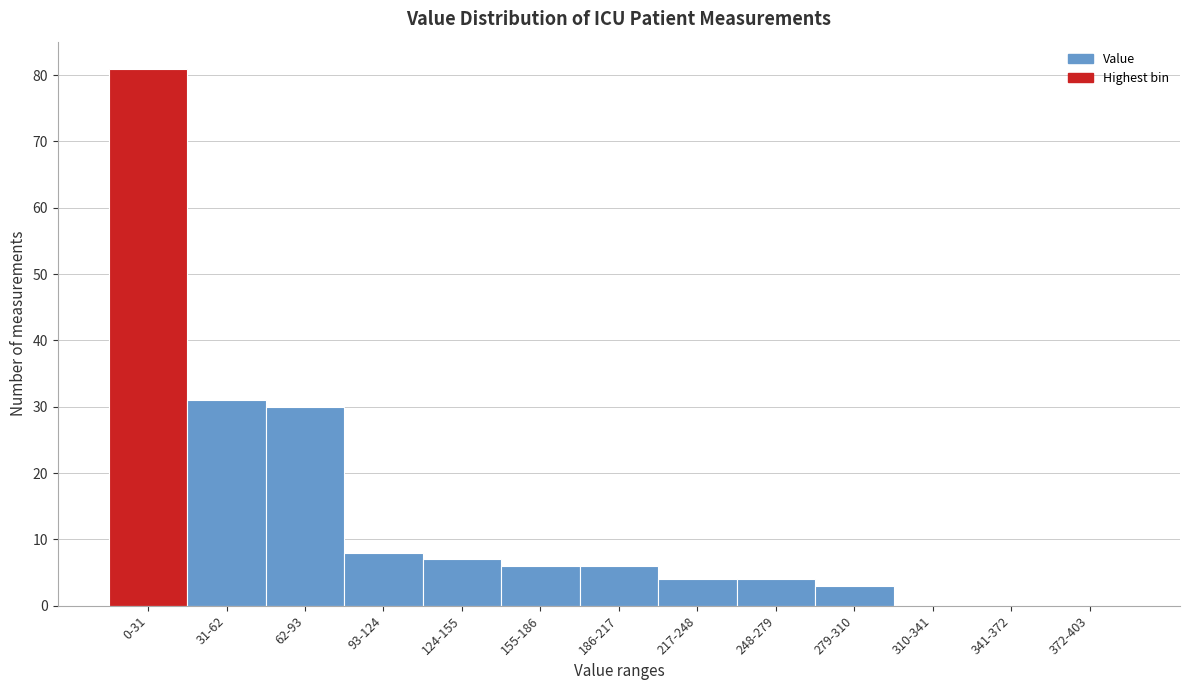

Reading left to right, list all the values displayed in this chart.

0-31=81	31-62=31	62-93=30	93-124=8	124-155=7	155-186=6	186-217=6	217-248=4	248-279=4	279-310=3	310-341=0	341-372=0	372-403=0